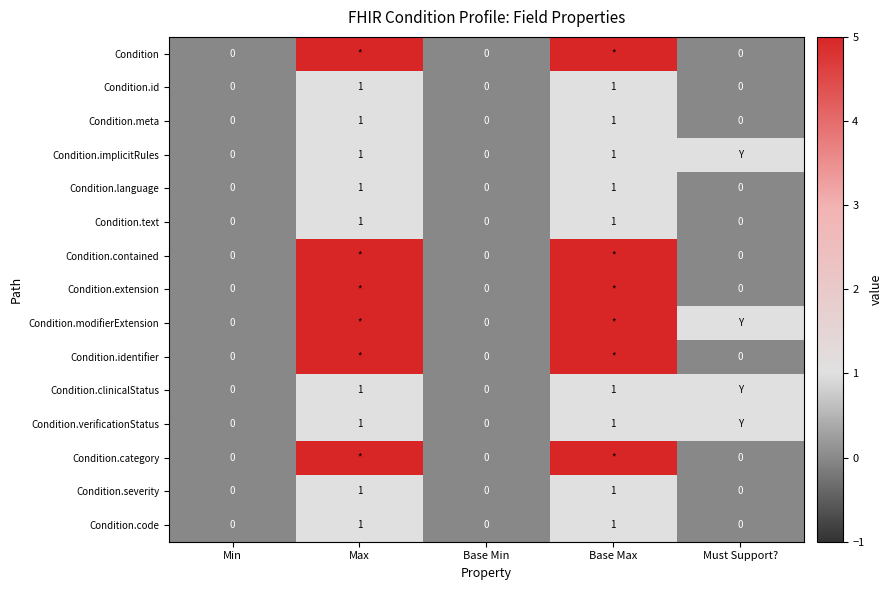

Is the value of Condition.id at Min greater than the value of Condition.meta at Base Max?

No